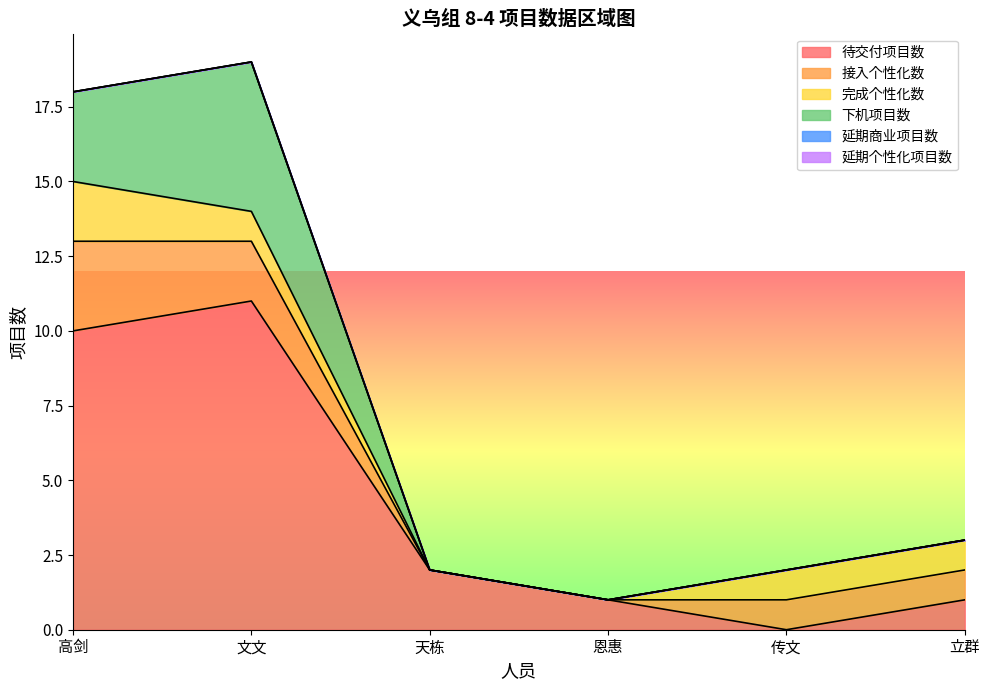

Rank the categories by 下机项目数 value from highest to lowest.

文文, 高剑, 天栋, 恩惠, 传文, 立群